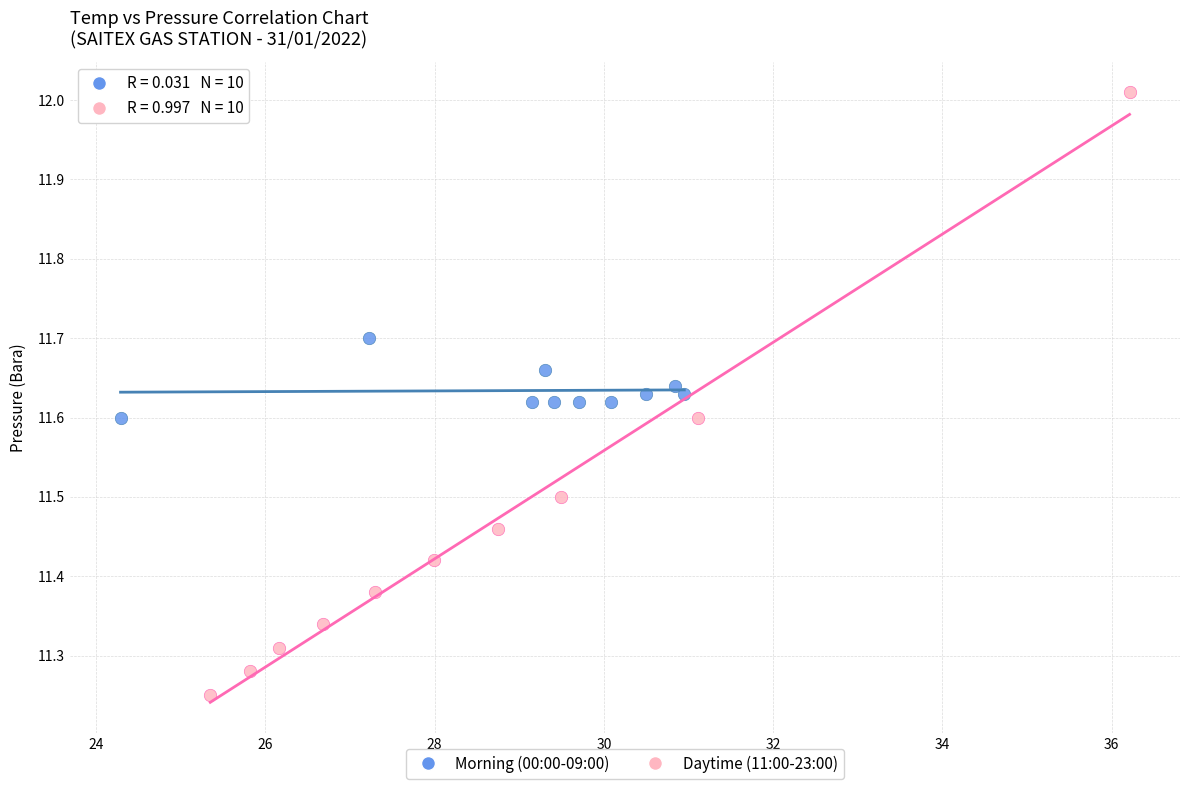

What are all the series names shown in the legend?

Morning (00:00-09:00), Daytime (11:00-23:00)